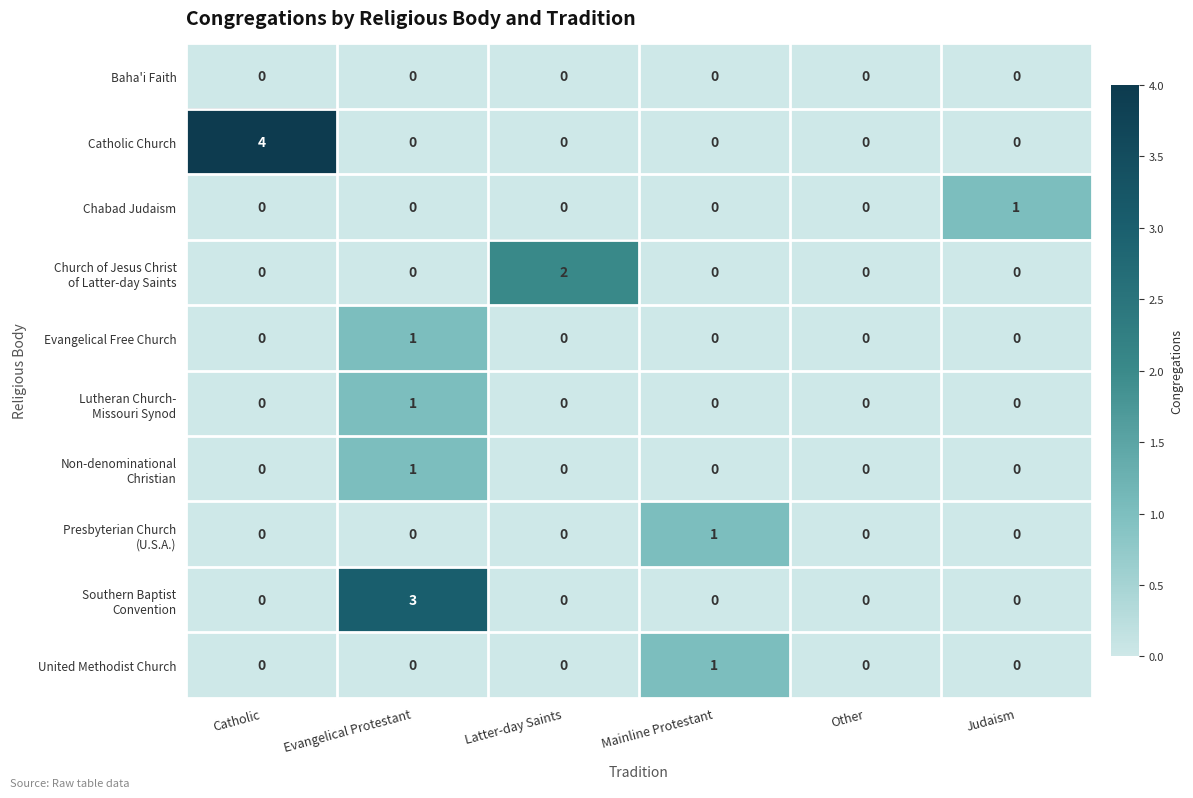

Count the number of data series in this chart.

10